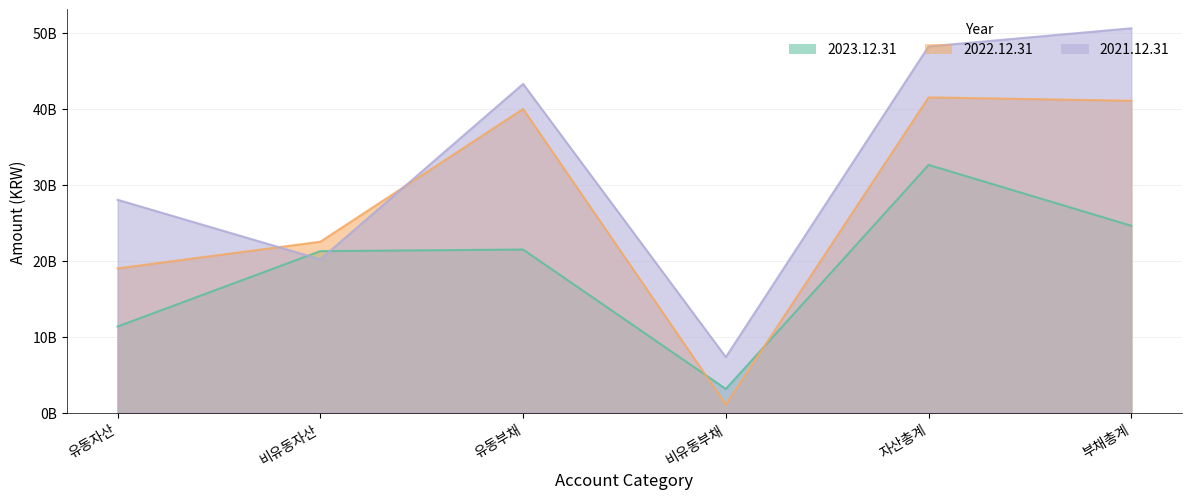

True or false: 2021.12.31 has more than 1 points higher than both neighbors.

False